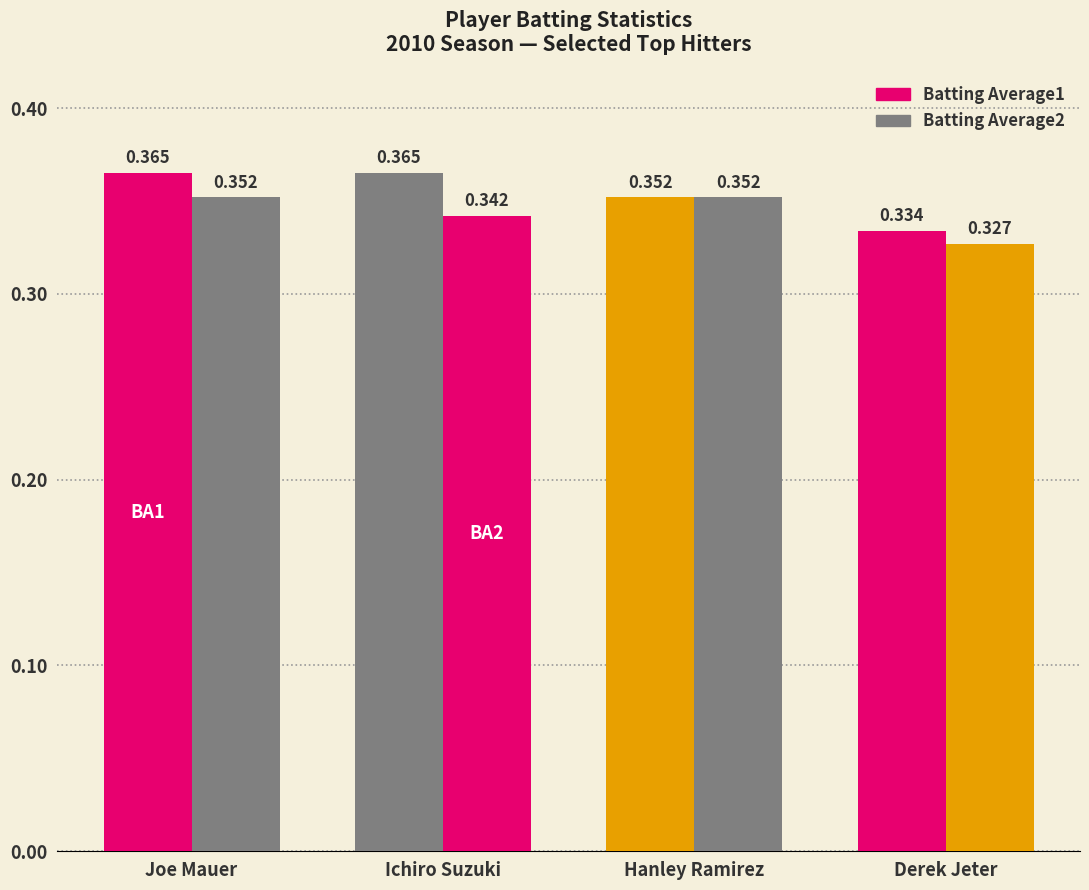

At how many categories does at least one series exceed 0?

4